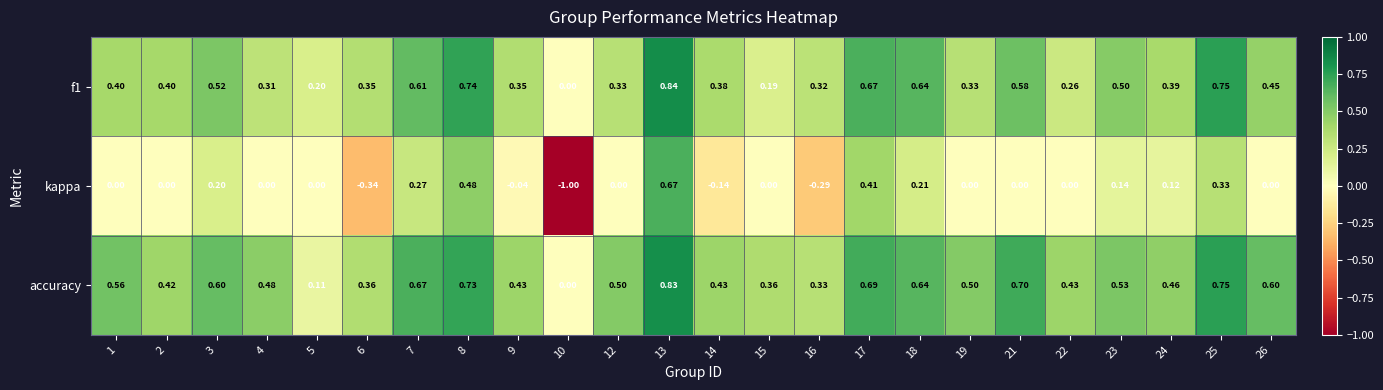

Which series has the largest range (max minus min)?

kappa